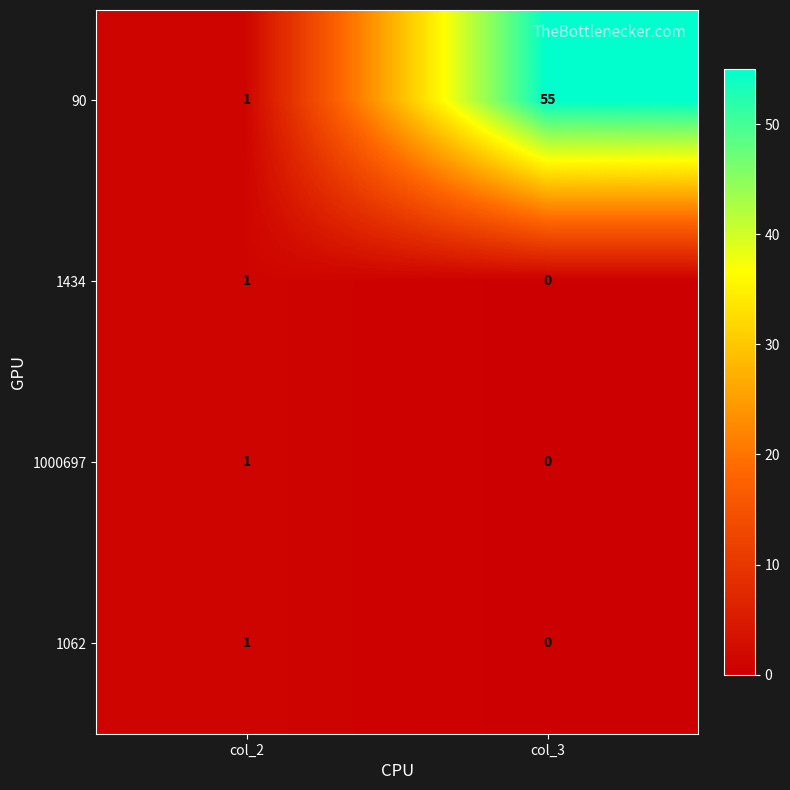

At which label does 90 reach its peak?

col_3